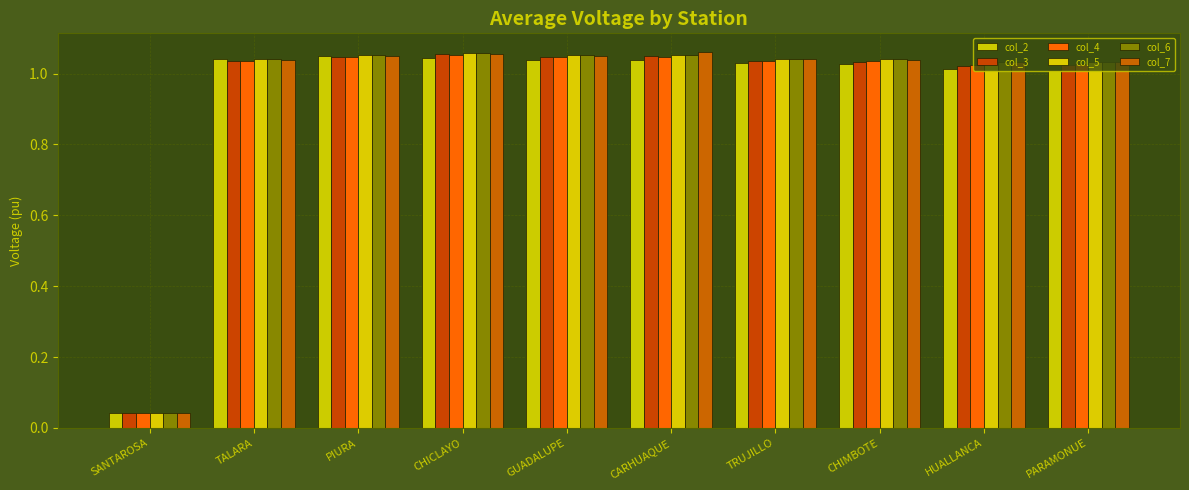

Is the value of col_6 at CHIMBOTE greater than the value of col_7 at TALARA?

Yes